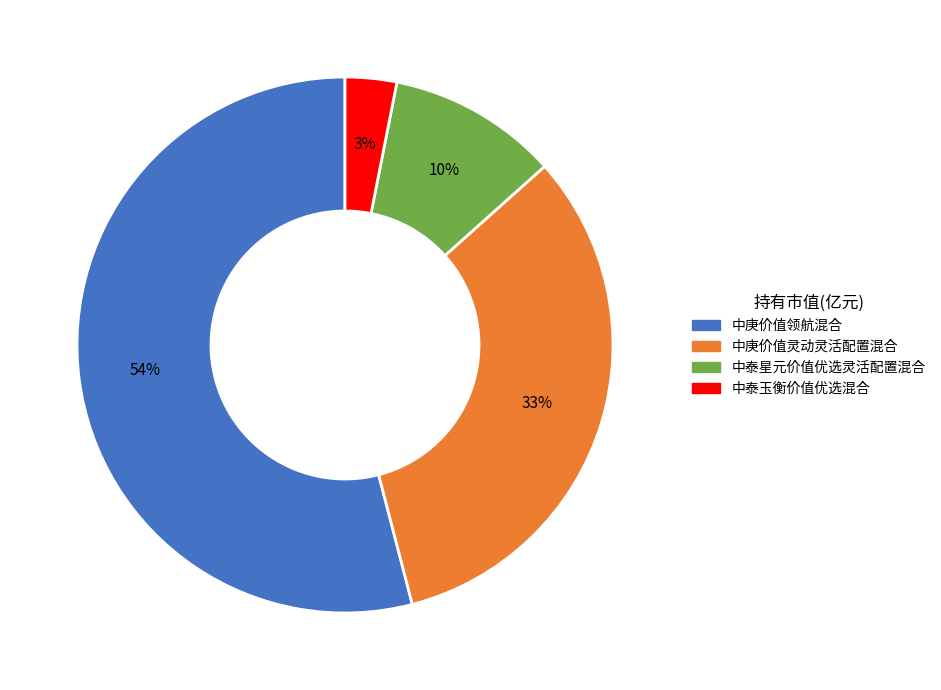

To the nearest percent, what is the average slice percentage?

25%